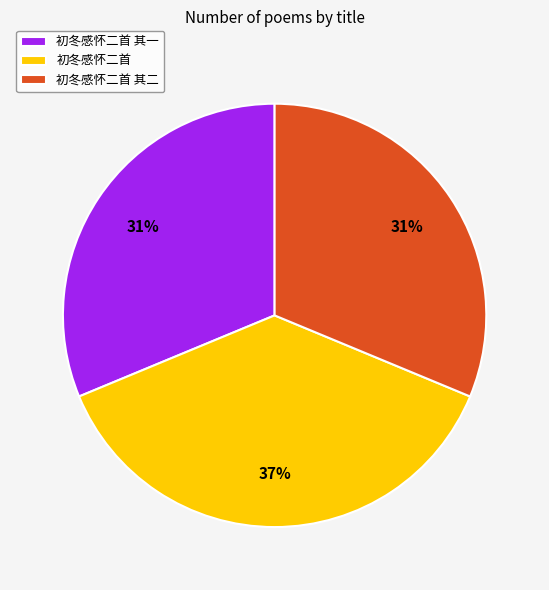

The 初冬感怀二首 其一 slice represents 31% of the pie. True or false?

True